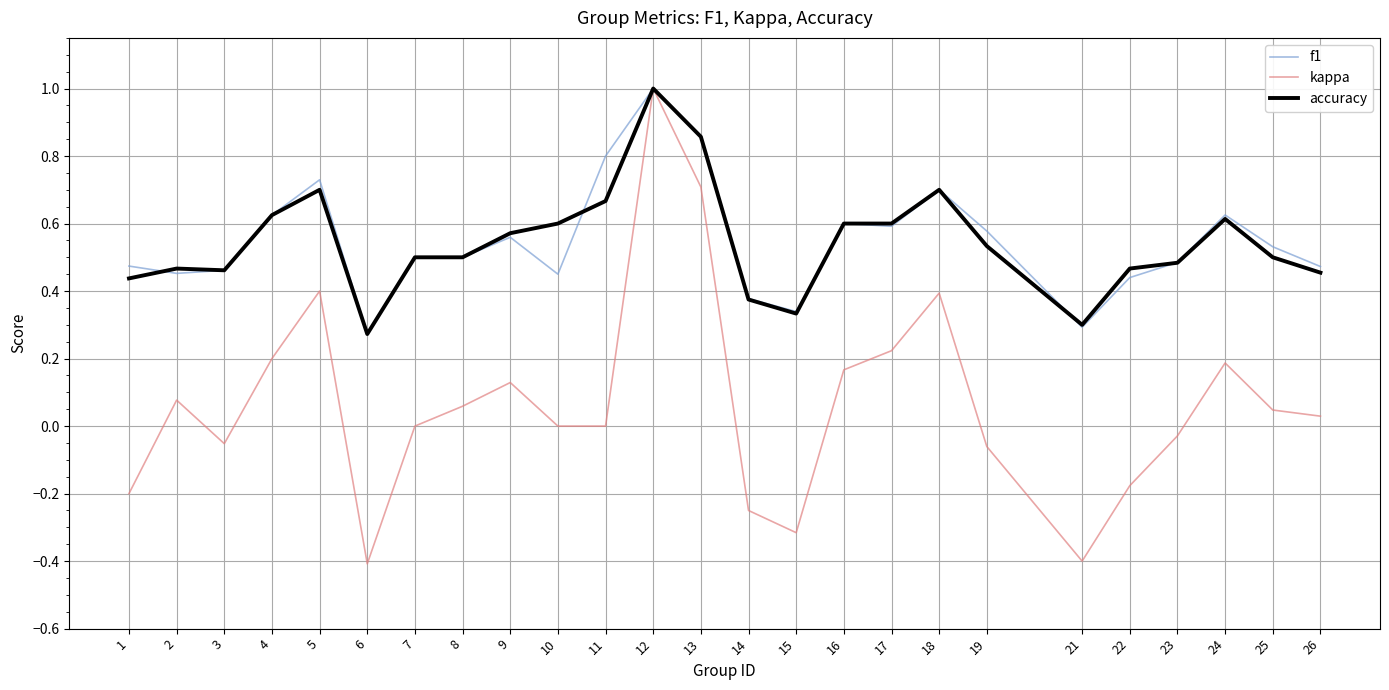

Is the value of kappa at 9 greater than the value of f1 at 24?

No